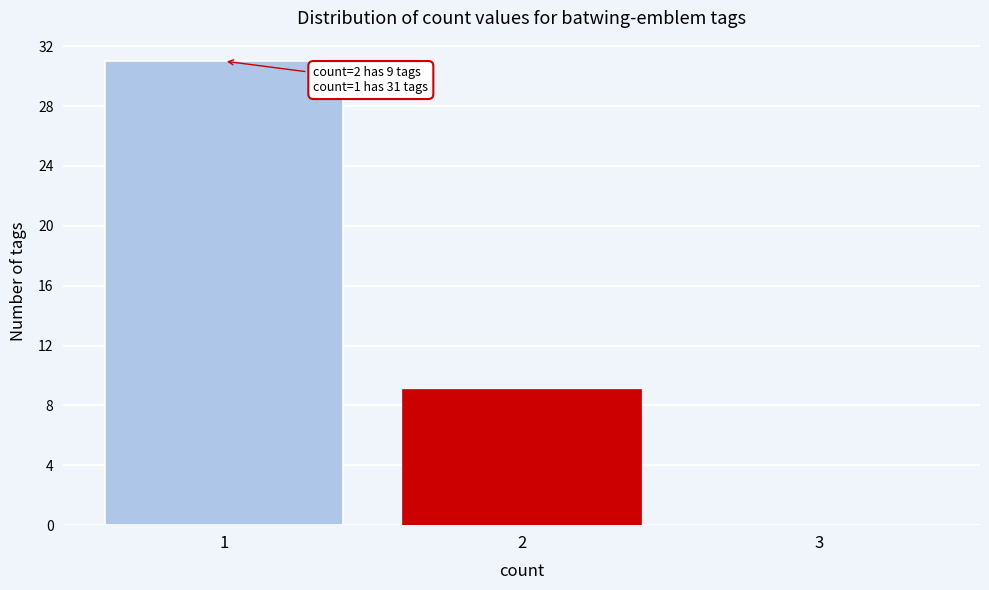

Reading left to right, transcribe all the data shown in this chart.

1=31	2=9	3=0